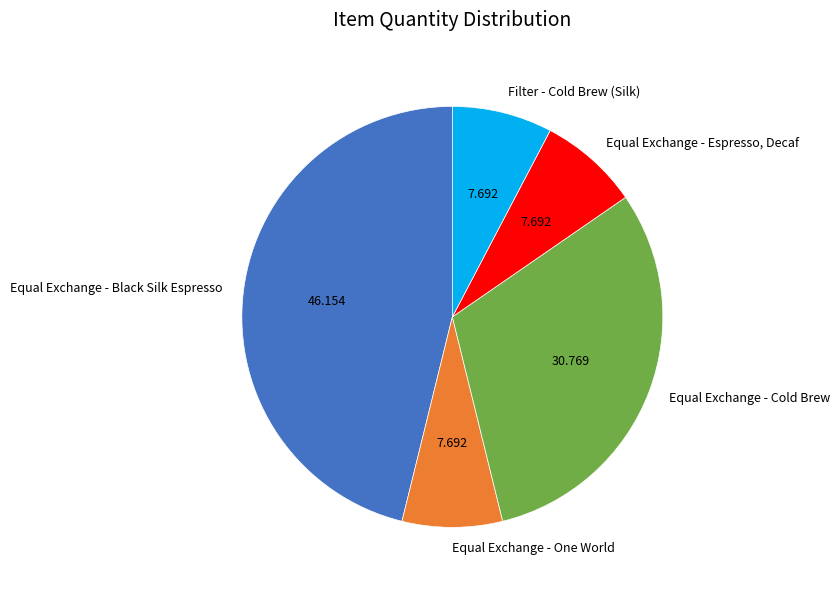

What is the largest slice in the pie chart?

Equal Exchange - Black Silk Espresso